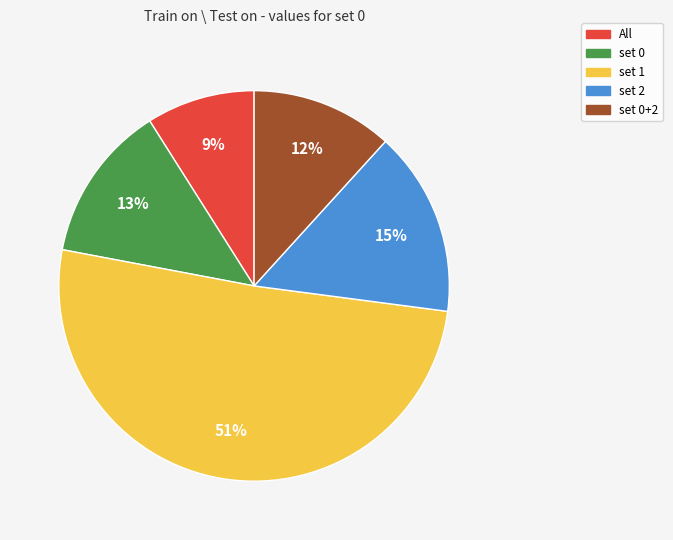

To the nearest percent, what is the difference between the largest and smallest slice percentages?

42%